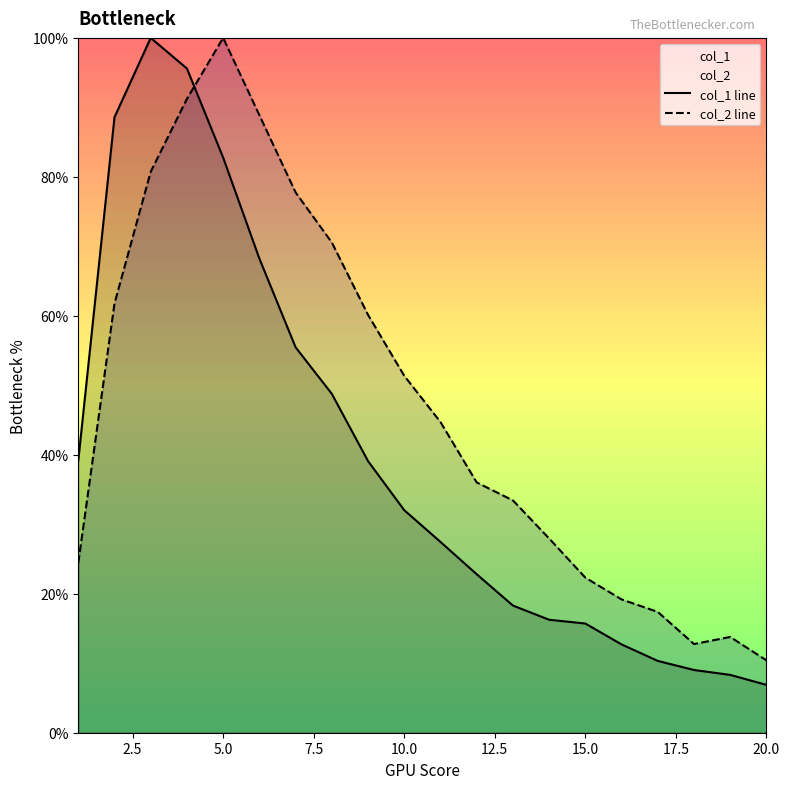

What is the smallest value displayed?

6.9